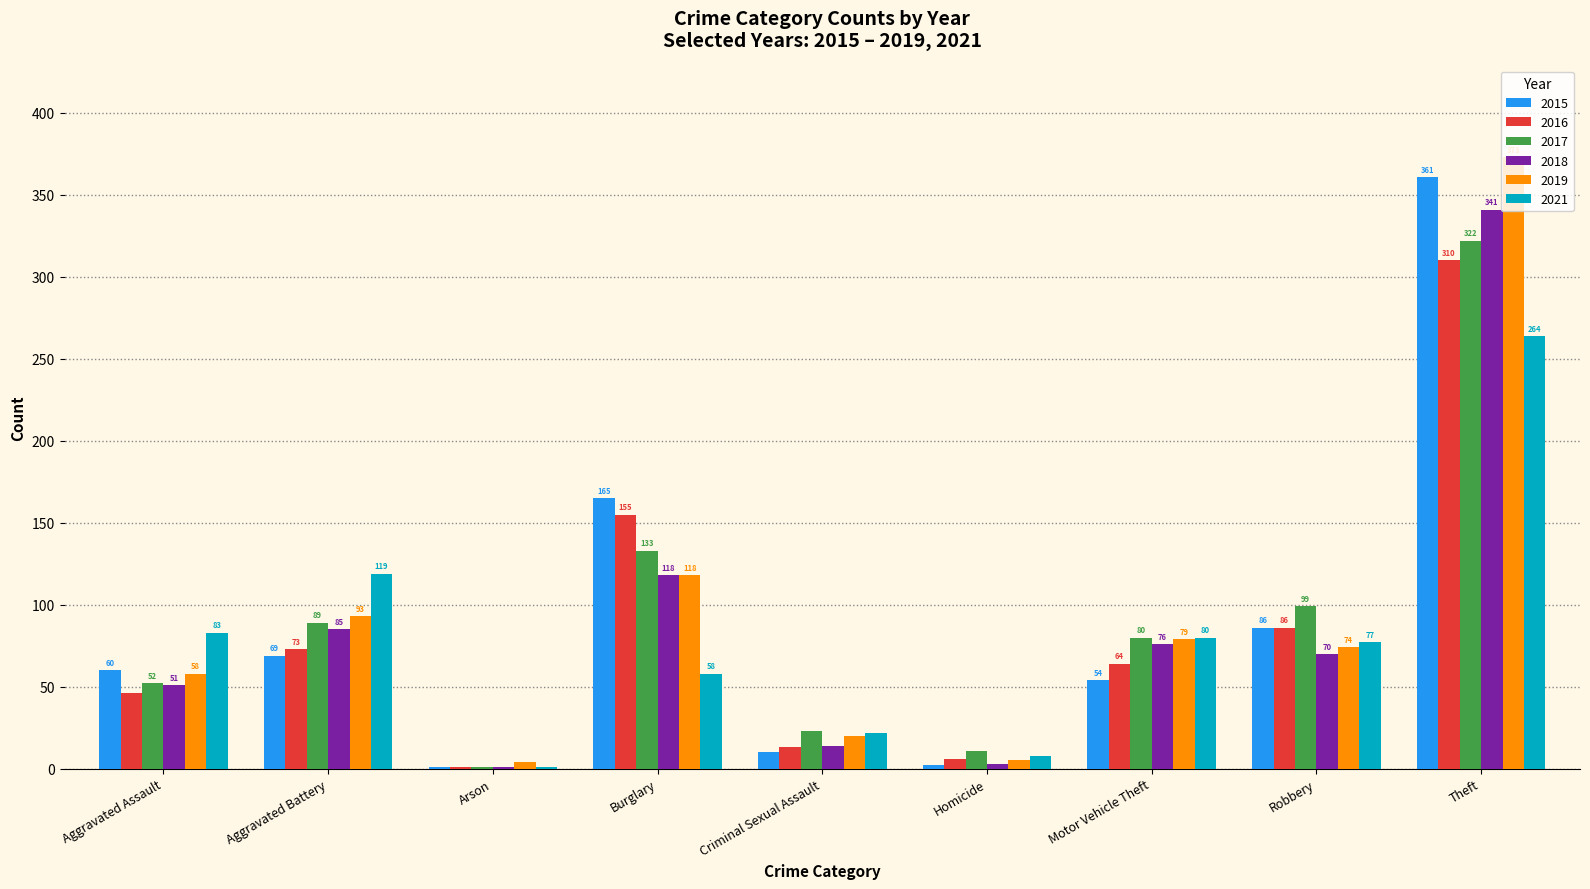

Read the 2018 value at Arson.

1